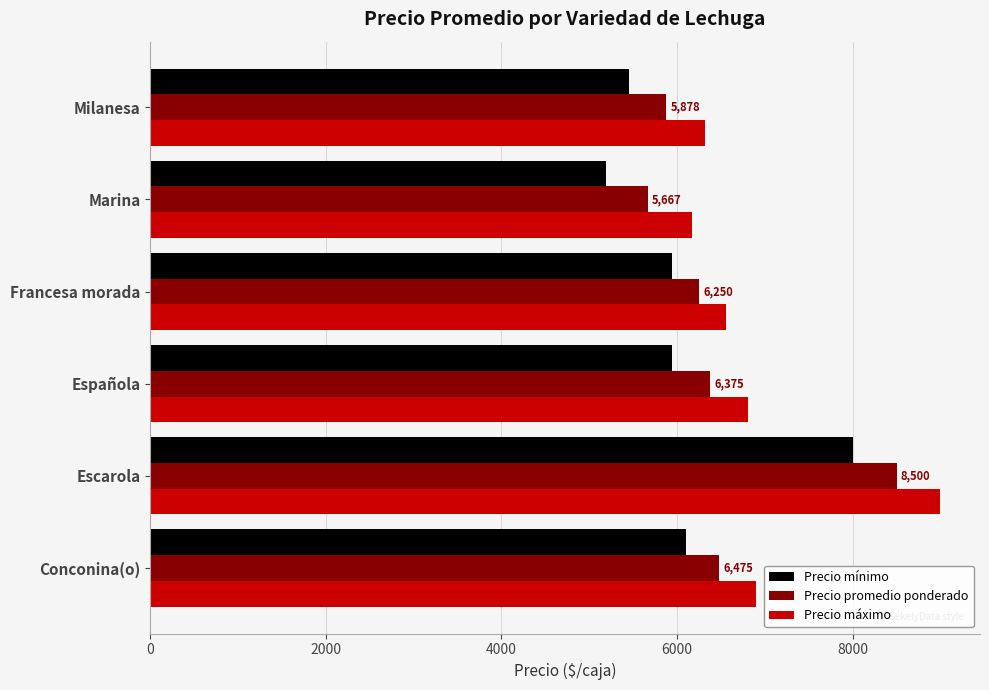

At which label is Precio máximo closest to 7583?

Conconina(o)